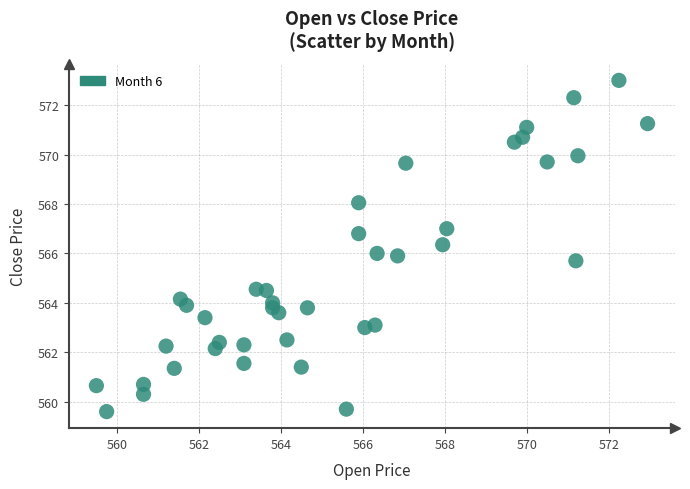

What is the range of X values (max minus min)?

13.5